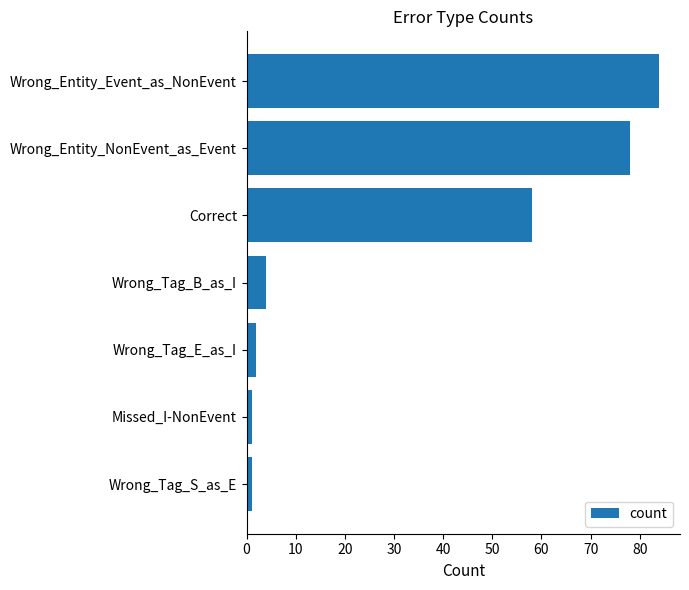

Reading bottom to top, list all the values displayed in this chart.

1	1	2	4	58	78	84